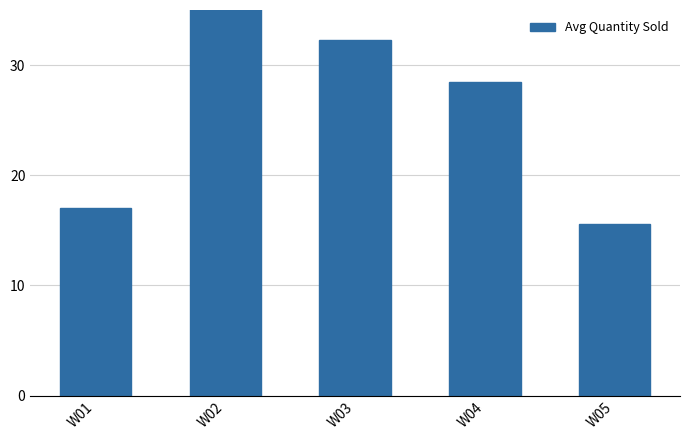

How many values exceed 28?

3